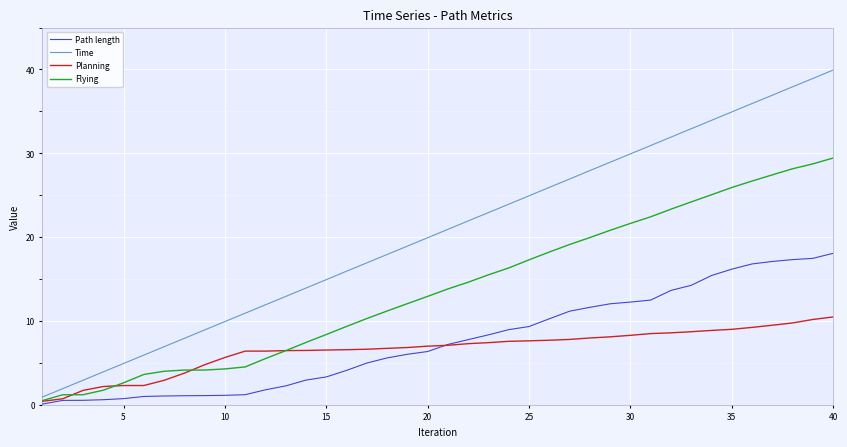

What is the lowest value of the Planning series?

0.4